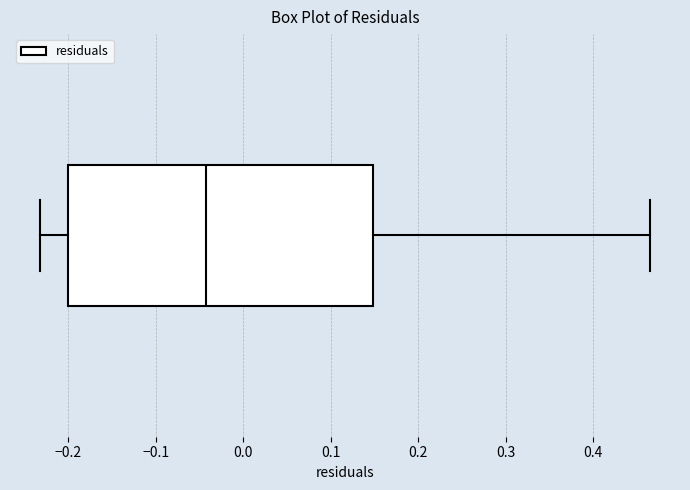

Read this box plot against the x-axis: the position of the median line, the range covered by the box, and the ends of both whiskers. The values are not printed on the chart, so give them approximately, as read against the axis.

median -0.04, box -0.20 to 0.15, whiskers -0.23 to 0.46